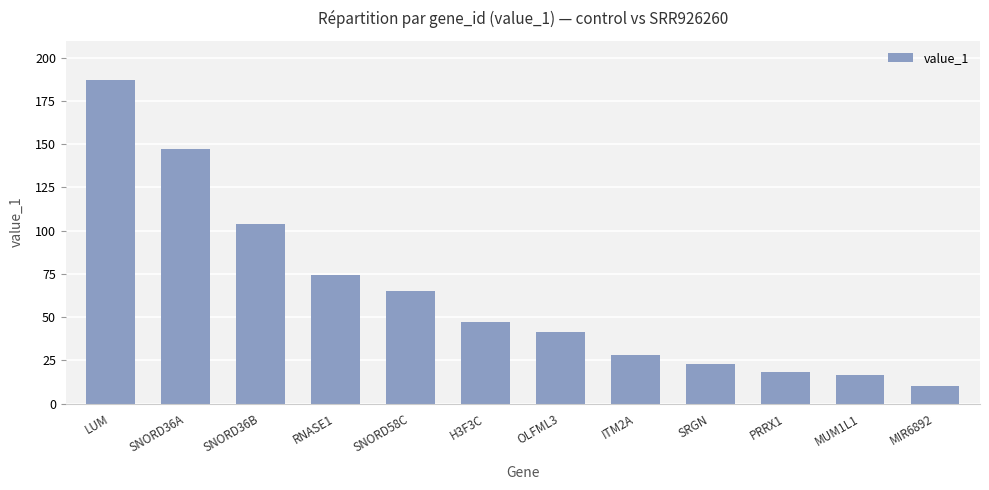

What is the value of the 1st bar from the left?

187.4